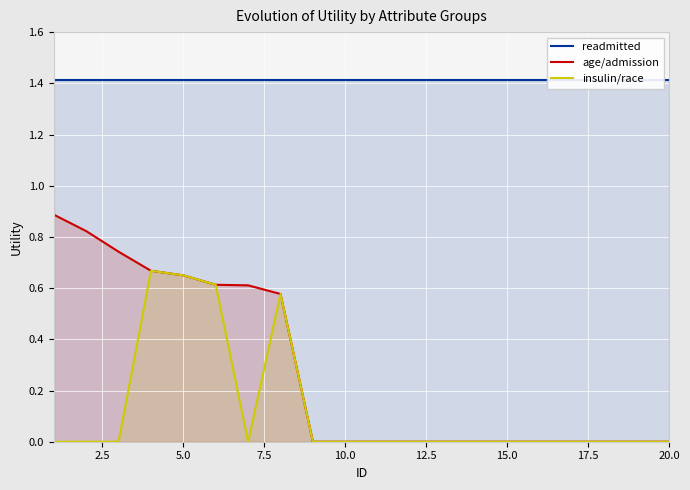

Which category has the lowest value across all series?

20.0